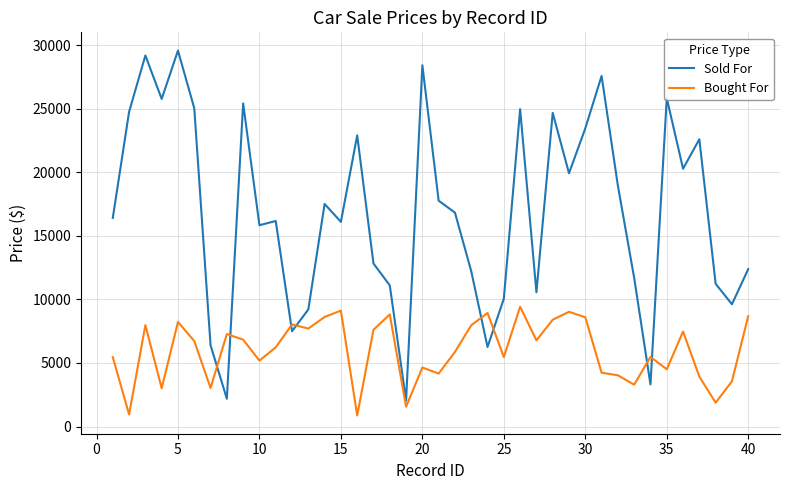

What is the greatest value displayed?

29579